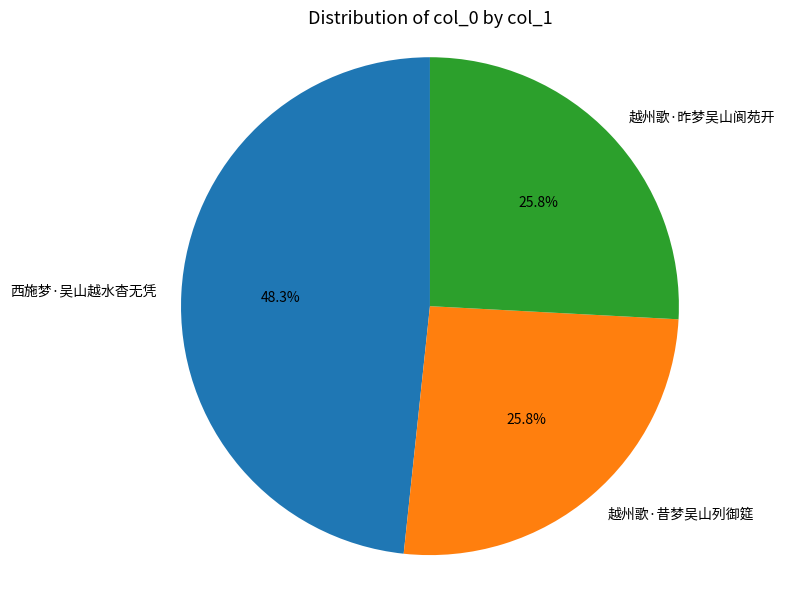

Approximately how many times larger is the value at 越州歌·昨梦吴山阆苑开 compared to 越州歌·昔梦吴山列御筵?

1.0